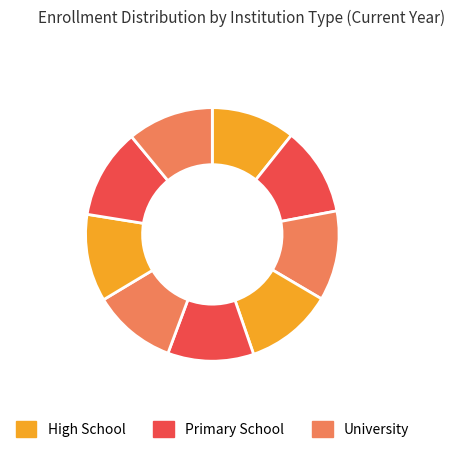

How many slices are in this pie chart?

9